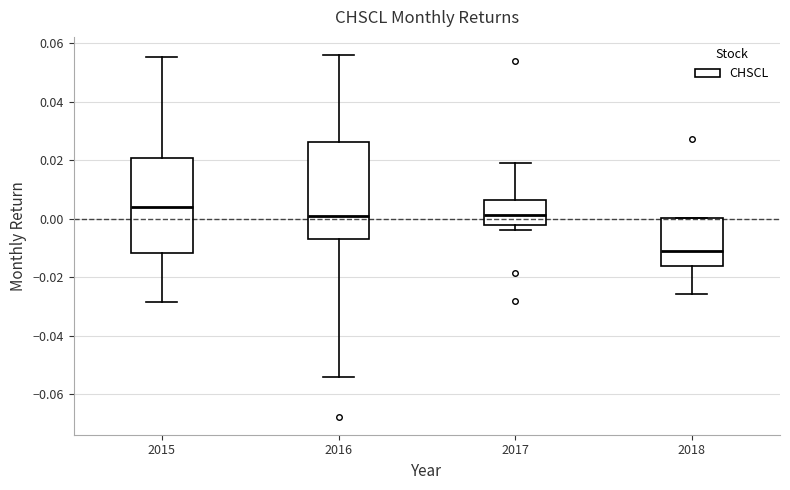

Reading left to right, read every box against the y-axis: the position of its median line, the range the box covers, and the ends of its whiskers. The values are not printed on the chart, so give them approximately, as read against the axis.

2015: median 0.004, box -0.012 to 0.020, whiskers -0.028 to 0.056
2016: median 0.000, box -0.006 to 0.026, whiskers -0.054 to 0.056
2017: median 0.002, box -0.002 to 0.006, whiskers -0.004 to 0.020
2018: median -0.012, box -0.016 to 0.000, whiskers -0.026 to 0.000